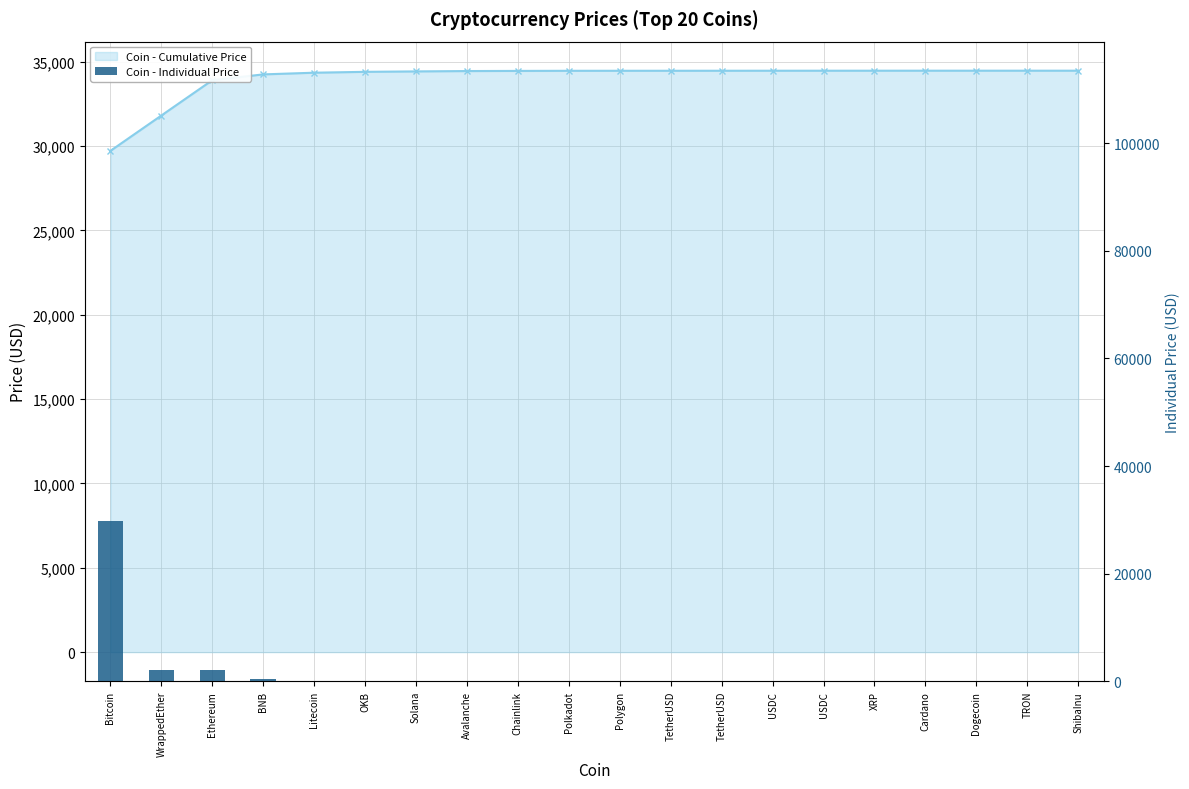

Reading left to right, list all the values displayed in this chart.

29719.8	2096.0	2094.6	345.2	99.6	51.7	25.5	21.0	8.1	6.8	1.2	1.0	1.0	1.0	1.0	0.5	0.4	0.1	0.1	0.0